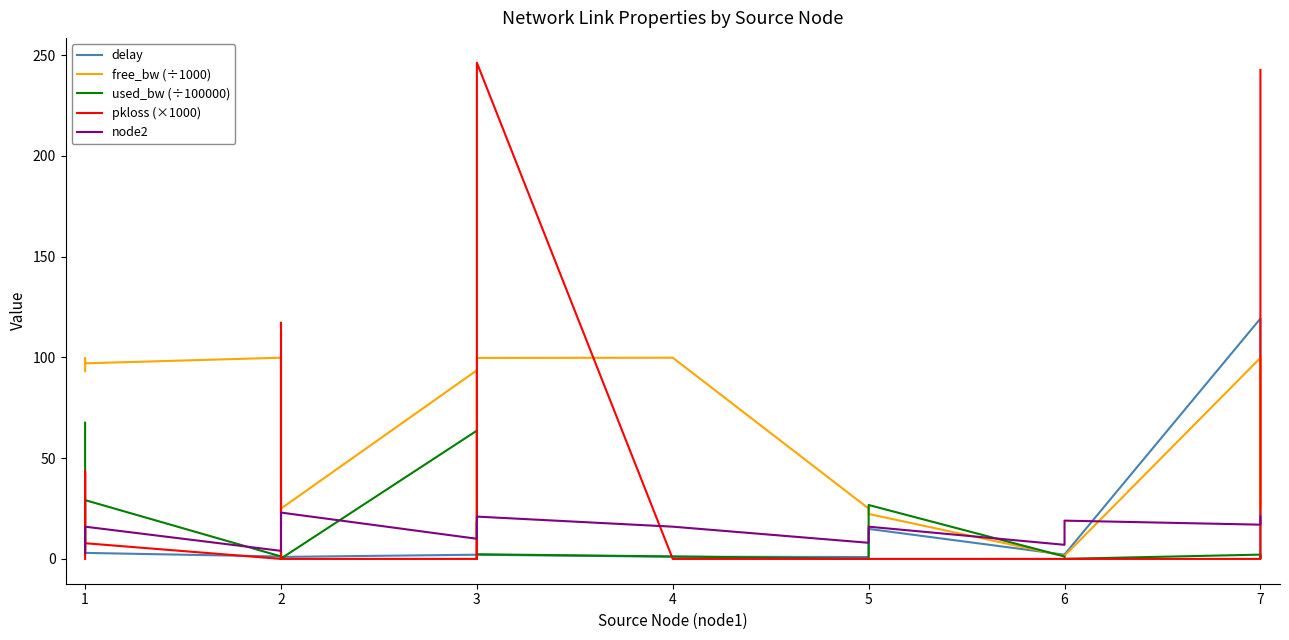

What is the value of the delay point at the 9th from the left?

1.0